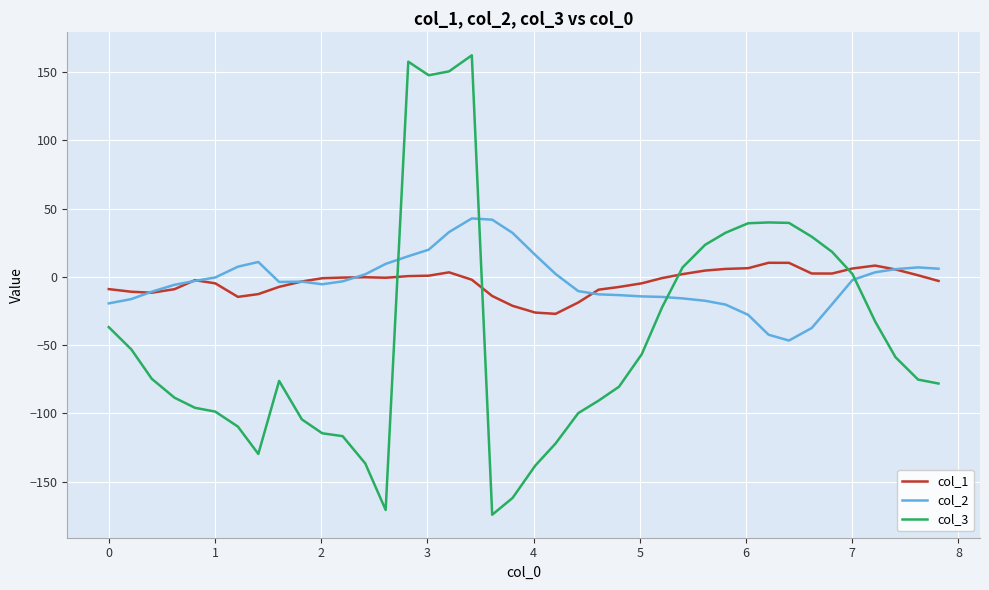

Rank the series by their maximum value, from highest to lowest.

col_3, col_2, col_1